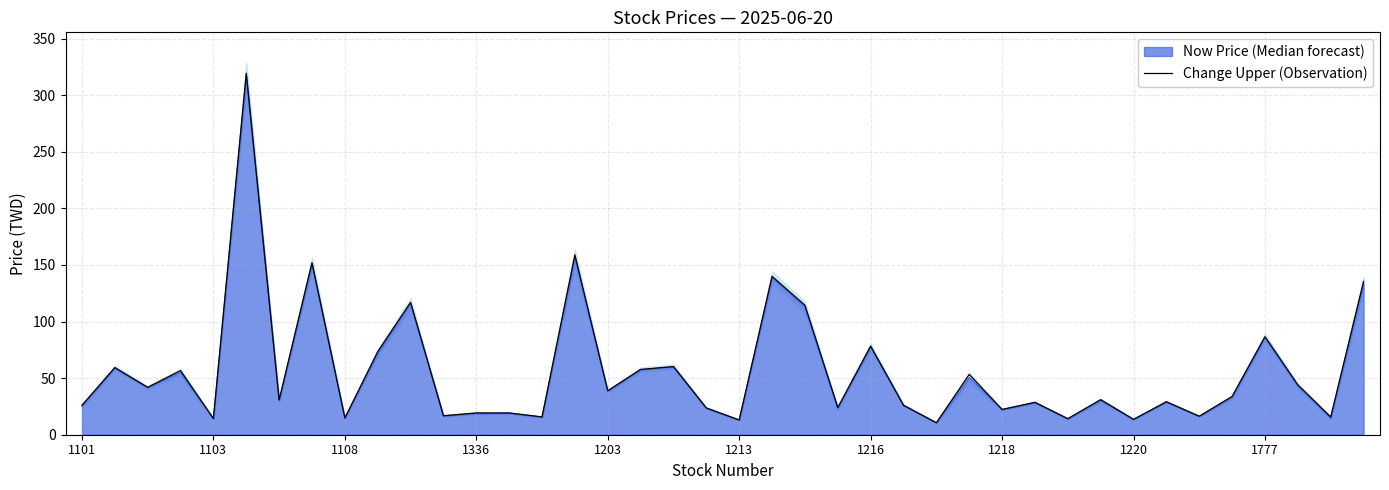

Does the chart display data point markers on the line(s)?

No